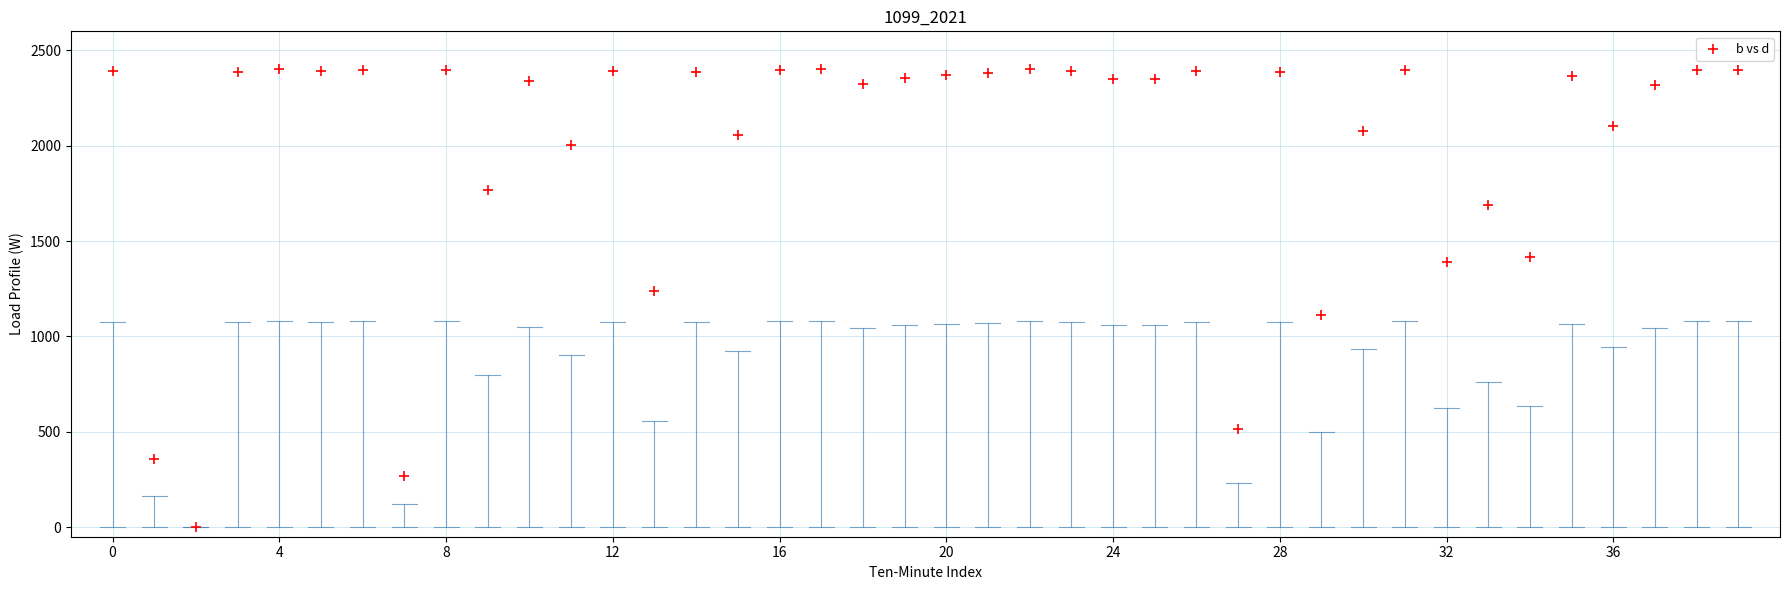

What is the range of Y values (max minus min)?

2400.0